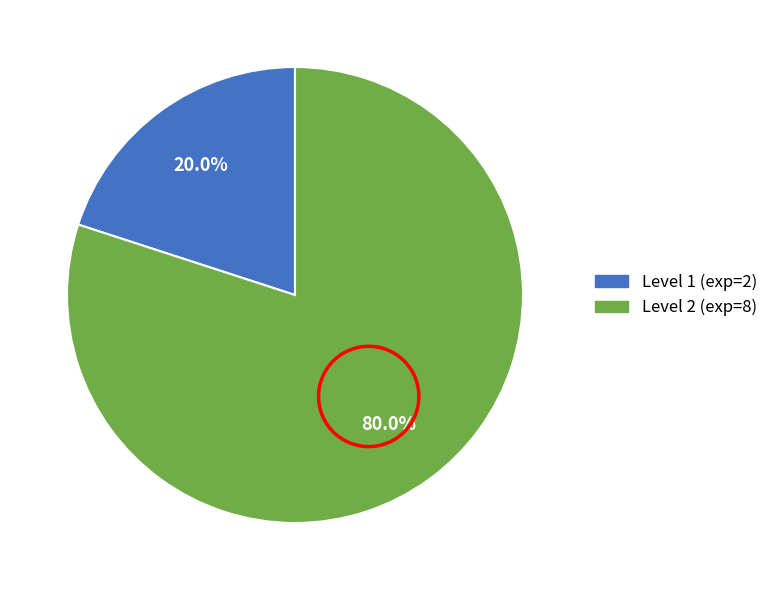

Is there any slice that represents more than half of the pie?

Yes